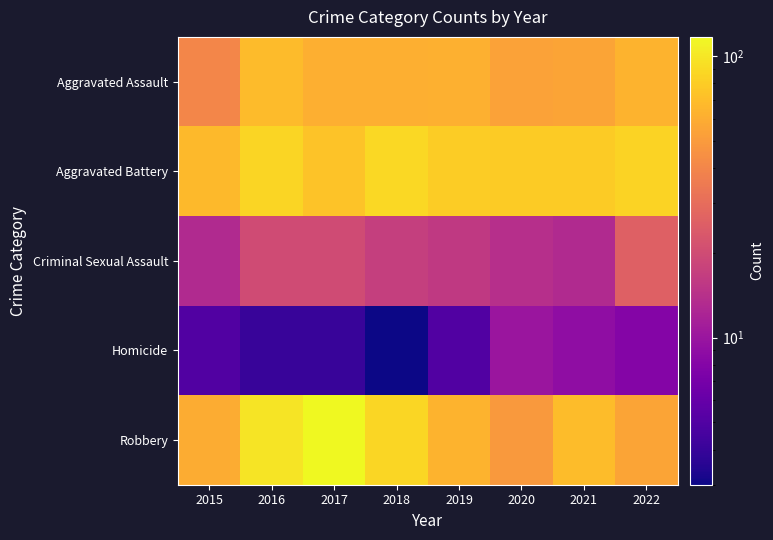

At 2016, list the series in order from largest to smallest.

Robbery, Aggravated Battery, Aggravated Assault, Criminal Sexual Assault, Homicide